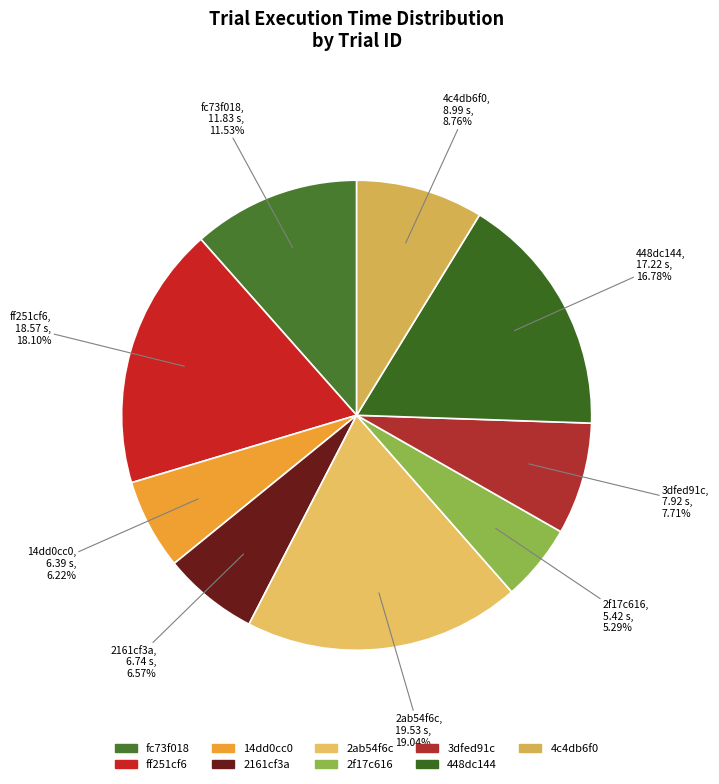

How many segments does this pie chart have?

9